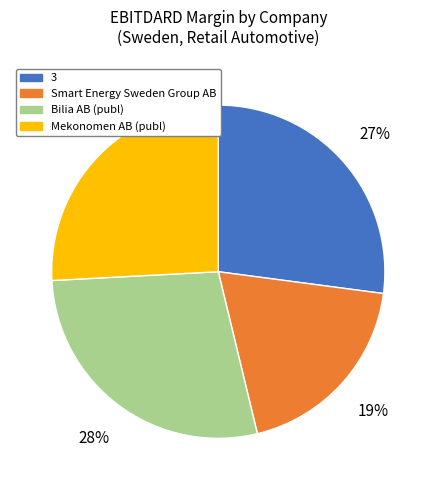

The Smart Energy Sweden Group AB slice represents 19% of the pie. True or false?

True